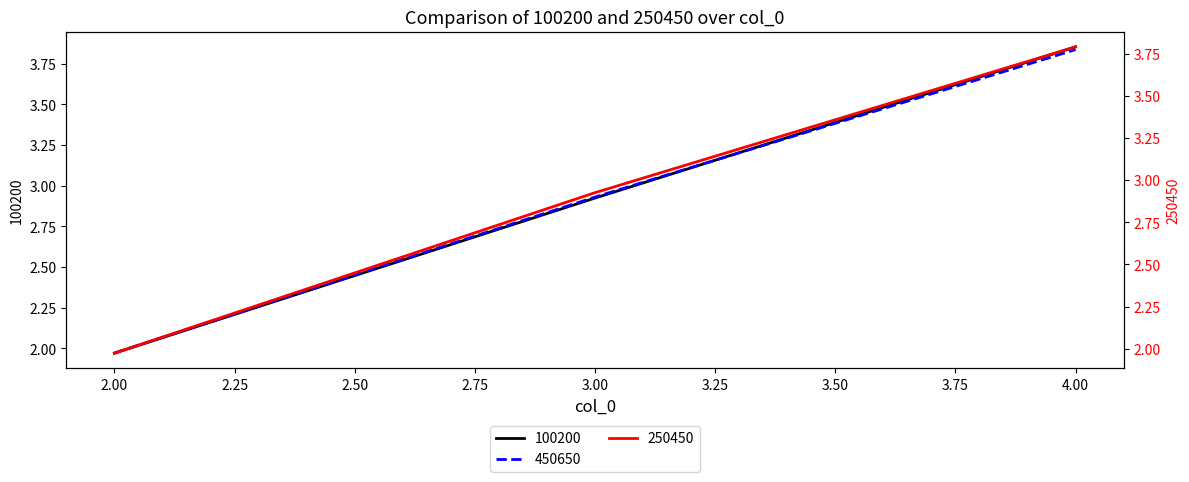

Does the chart display data point markers on the line(s)?

No